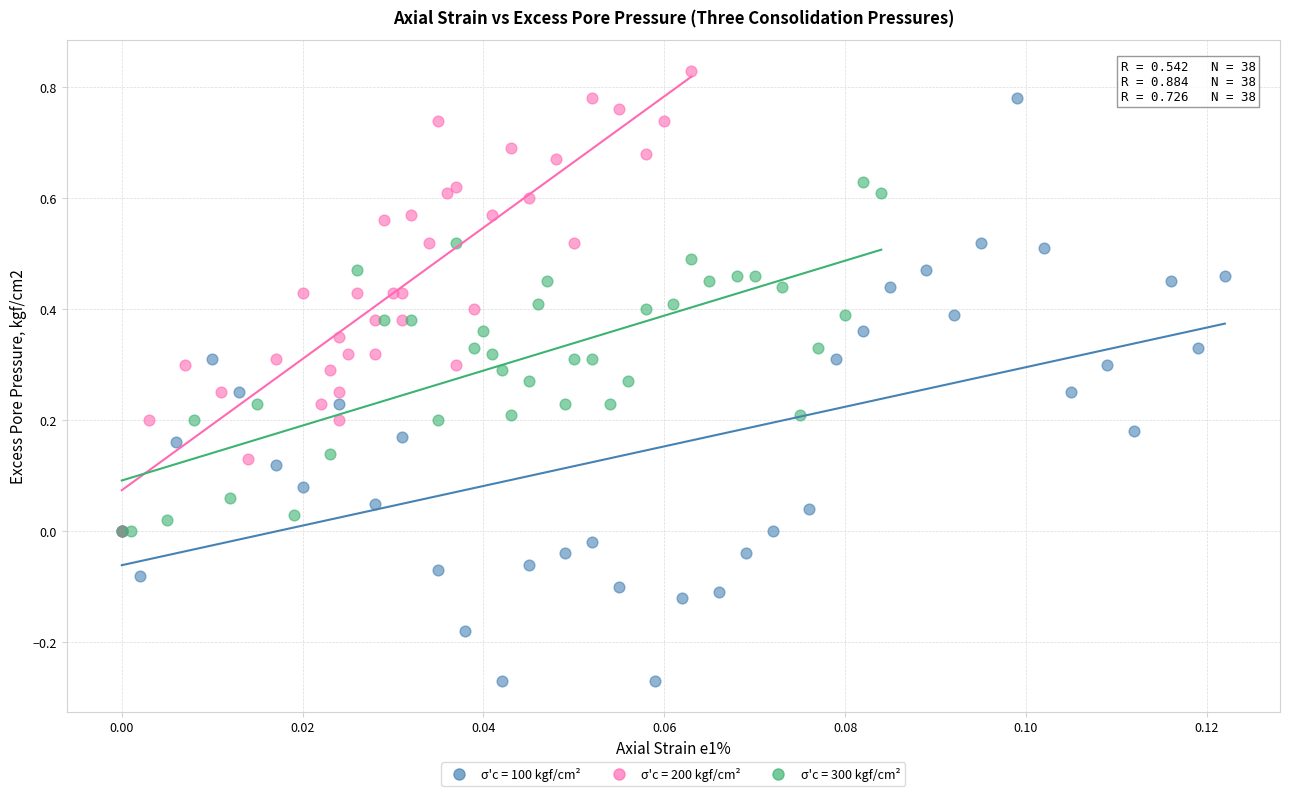

Which series contains the lowest Y value?

σ'c = 100 kgf/cm²